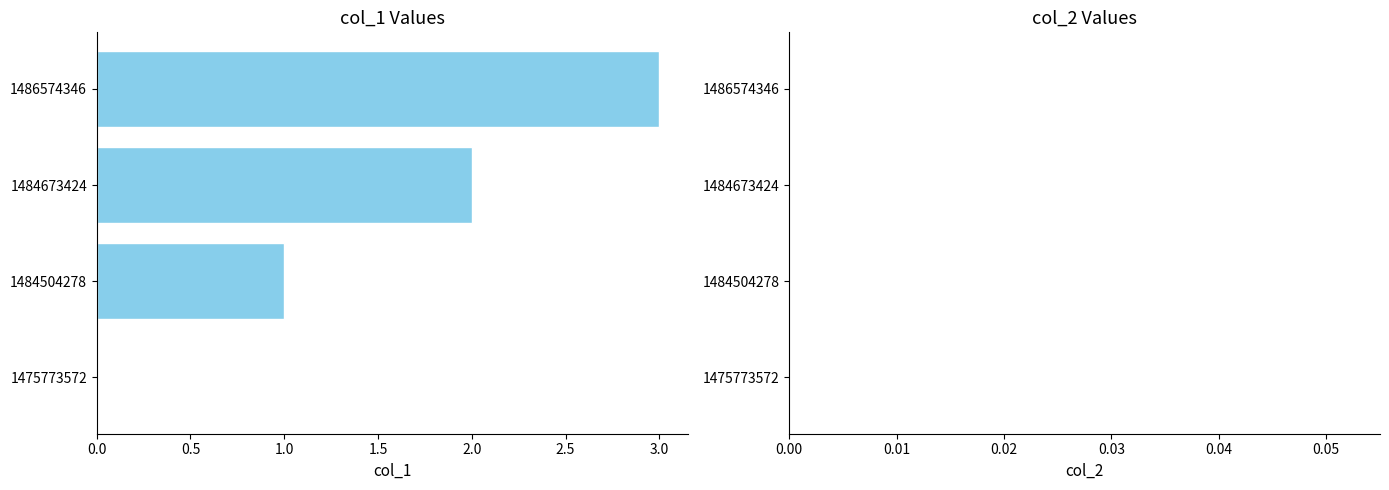

What value does the data have at 1486574346?

3